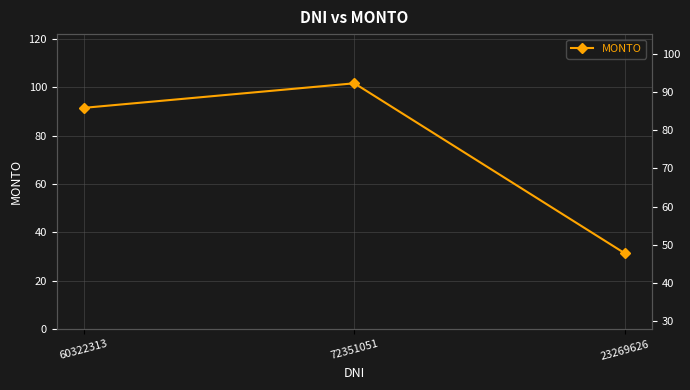

The value at 72351051 is 101.7. True or false?

True